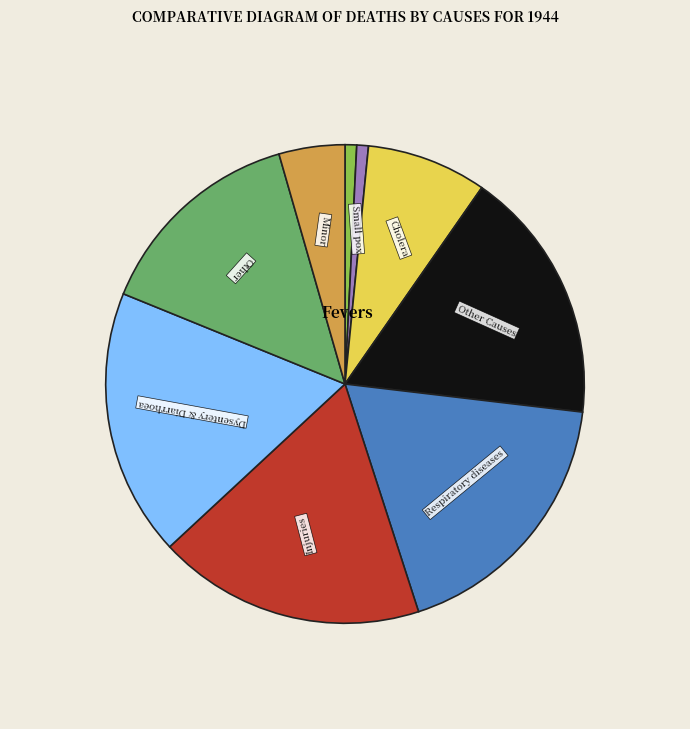

Count the number of slices in the pie.

9